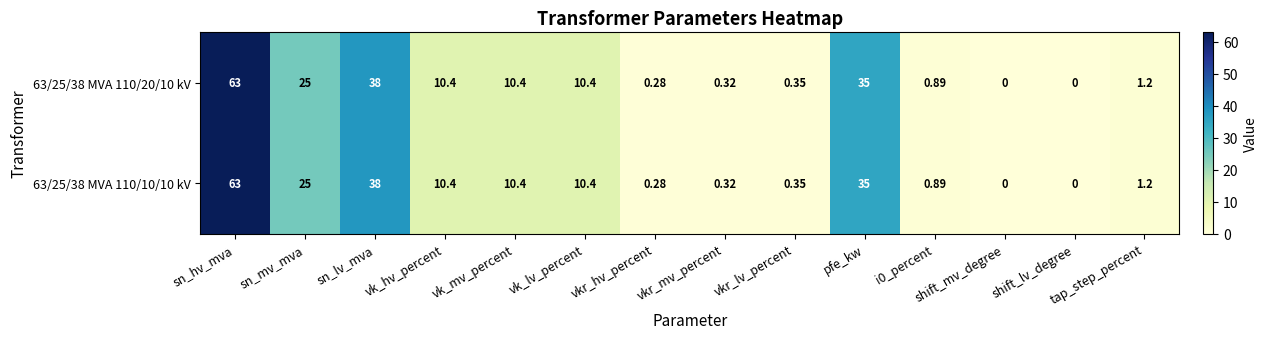

Where is 63/25/38 MVA 110/10/10 kV nearest to the value 31?

pfe_kw